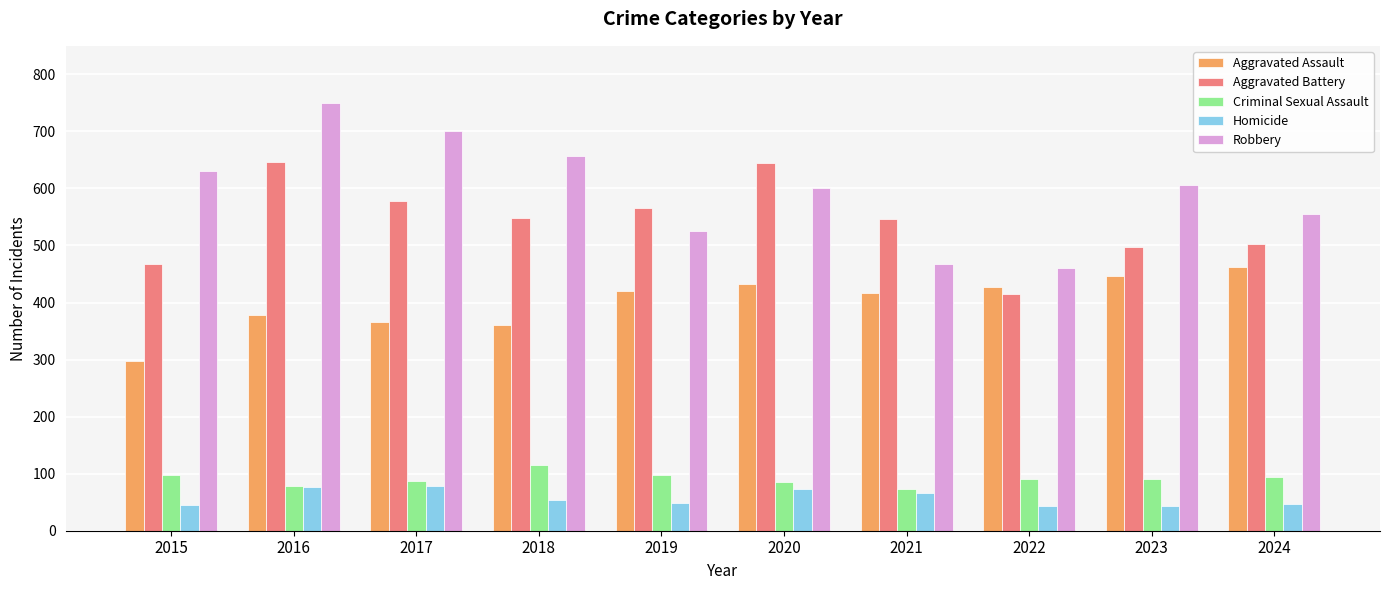

What is the sum of all Aggravated Battery values?

5412